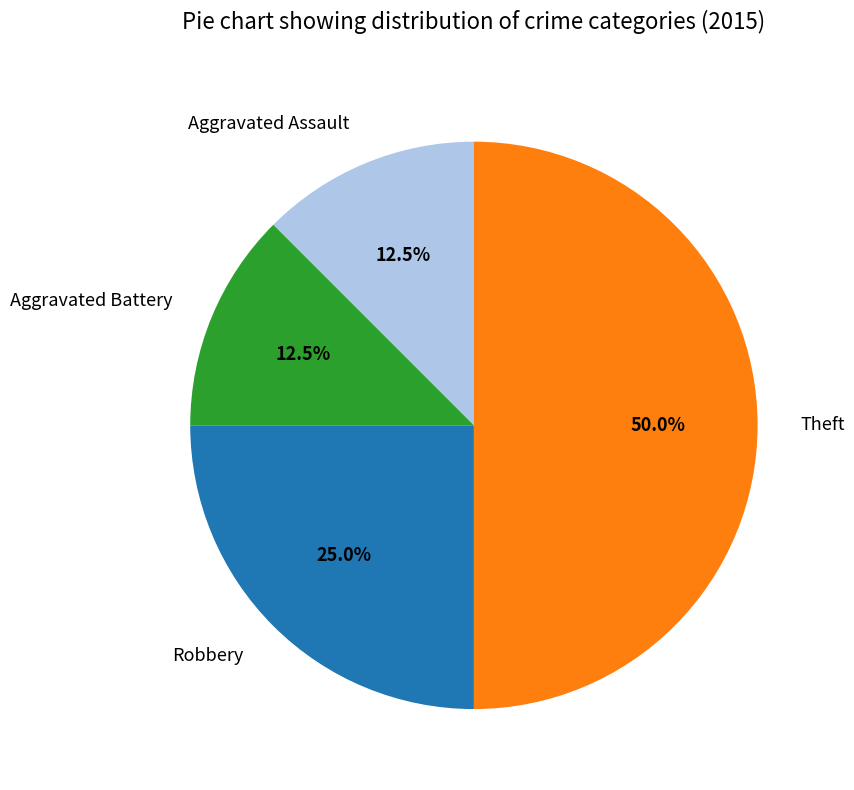

What is the ratio of the value at Aggravated Battery to the value at Aggravated Assault?

1.0